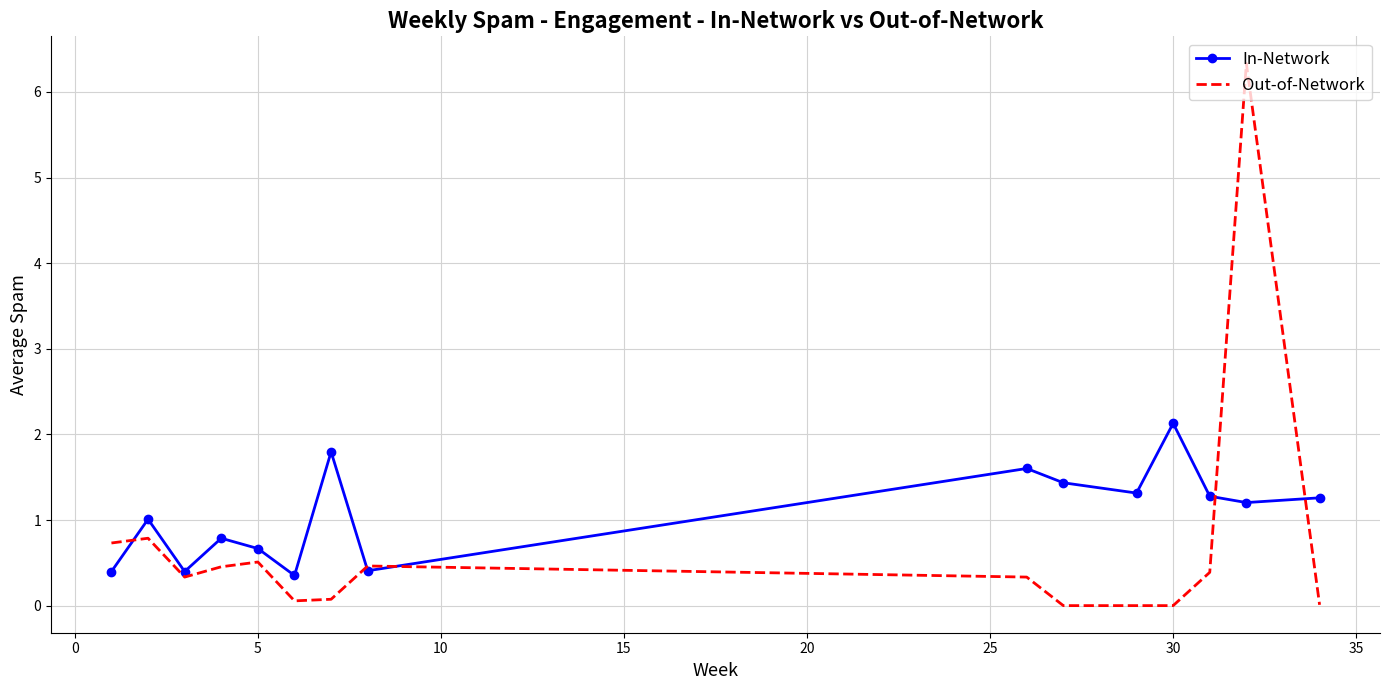

Which series has the widest spread of values?

Out-of-Network